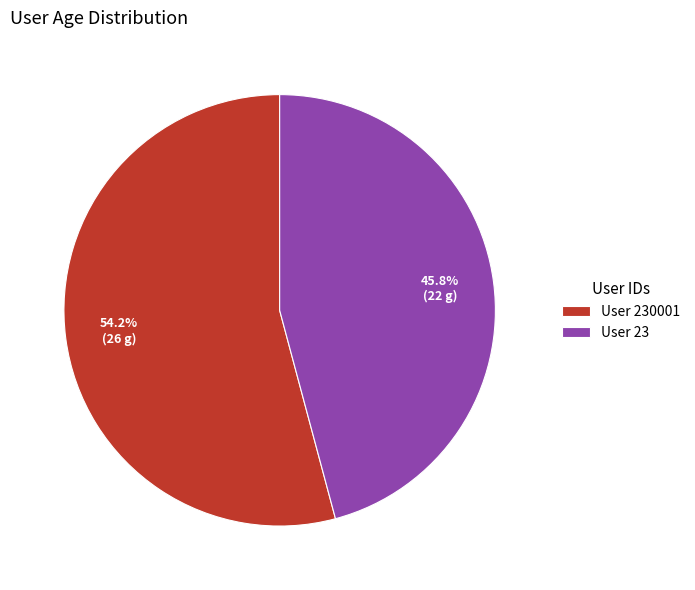

To the nearest percent, what is the difference between the largest and smallest slice percentages?

8%